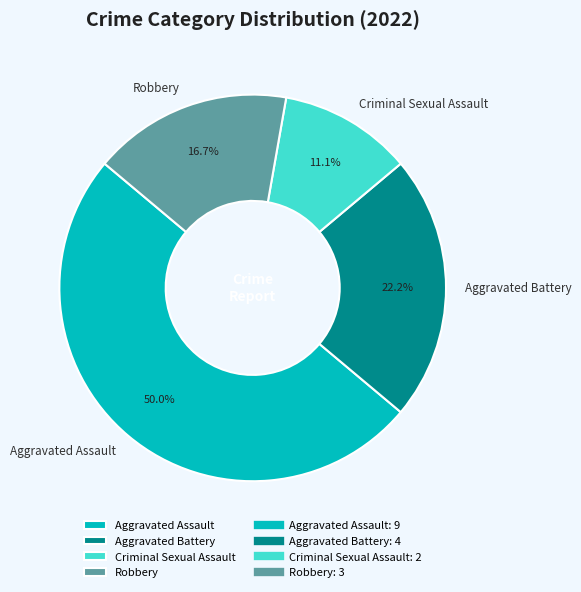

The Aggravated Assault slice represents 50% of the pie. True or false?

True